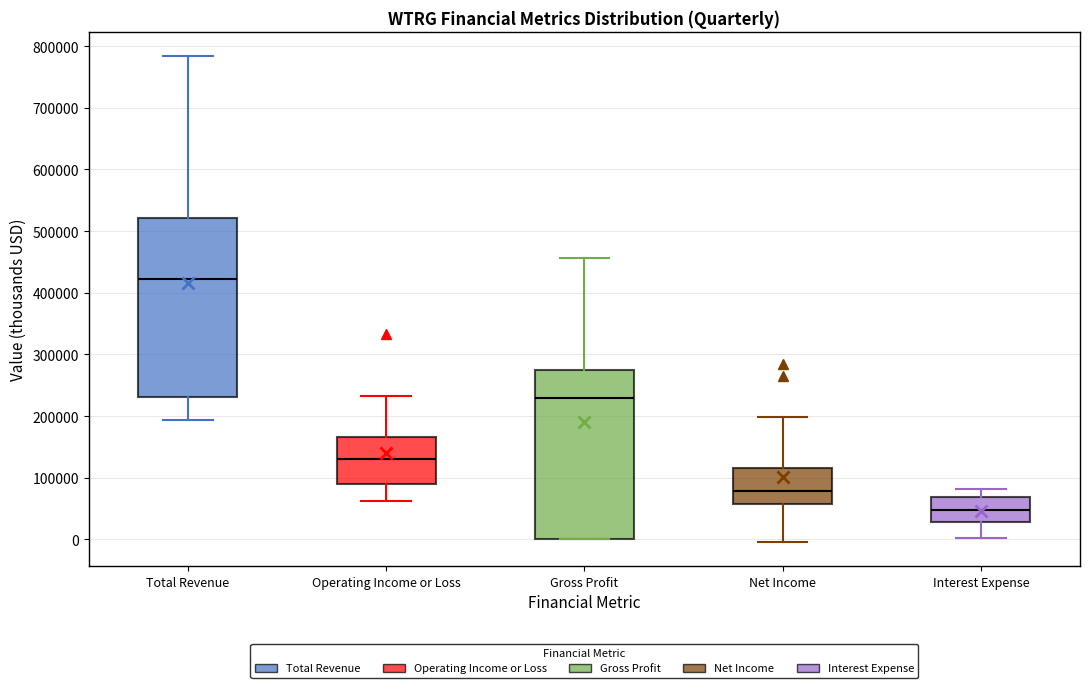

Reading left to right, transcribe this box plot: for each box, give where its median line is, the range the box spans, and where its two whiskers end, as read against the y-axis. The values are not printed on the chart, so give them approximately, as read against the axis.

Total Revenue: median 420000, box 230000 to 520000, whiskers 190000 to 780000
Operating Income or Loss: median 130000, box 90000 to 170000, whiskers 60000 to 230000
Gross Profit: median 230000, box 0 to 280000, whiskers 0 to 460000
Net Income: median 80000, box 60000 to 120000, whiskers 0 to 200000
Interest Expense: median 50000, box 30000 to 70000, whiskers 0 to 80000